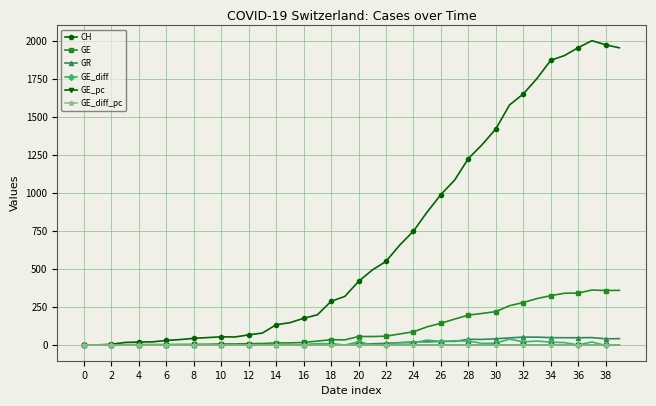

Which series has the largest total across all categories?

CH